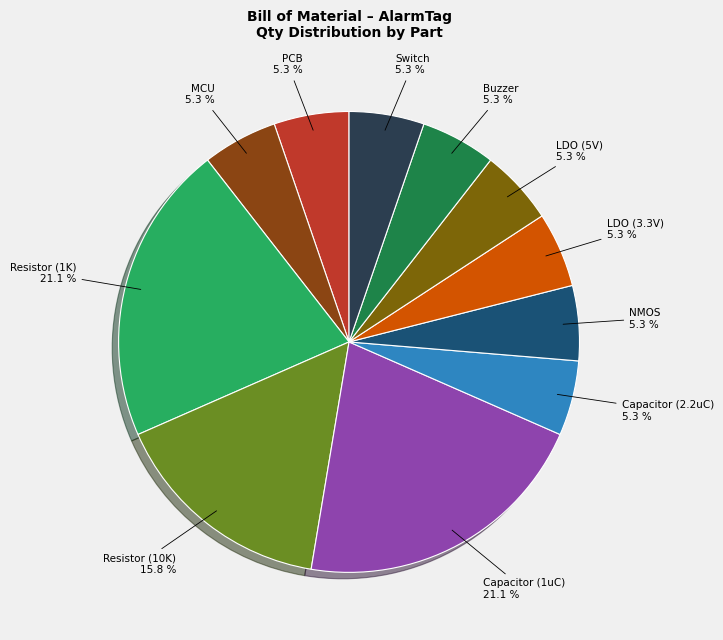

Approximately how many times larger is the value at Buzzer compared to LDO (3.3V)?

1.0